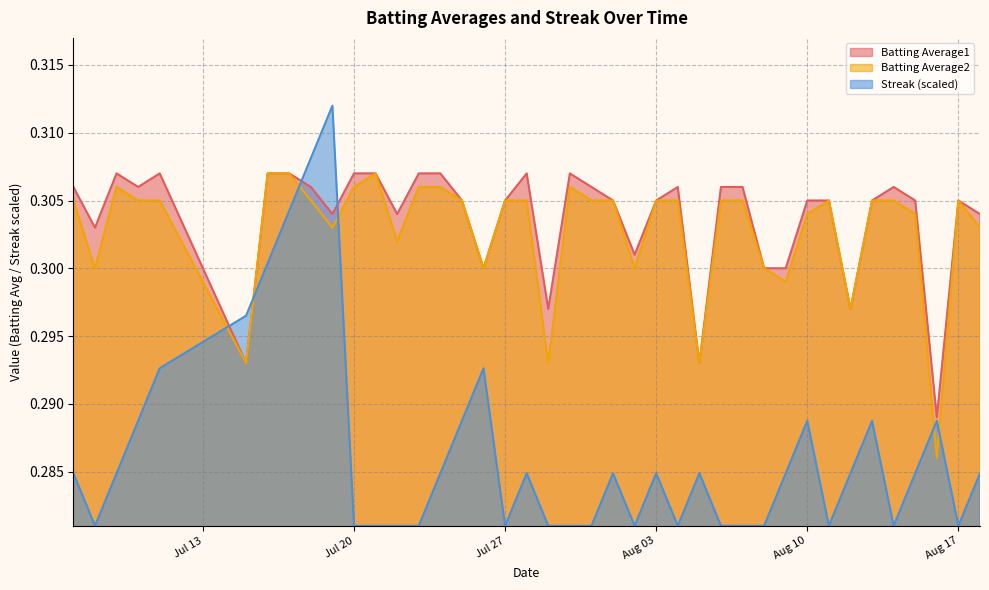

True or false: Streak (scaled) and Batting Average2 intersect in this chart.

True